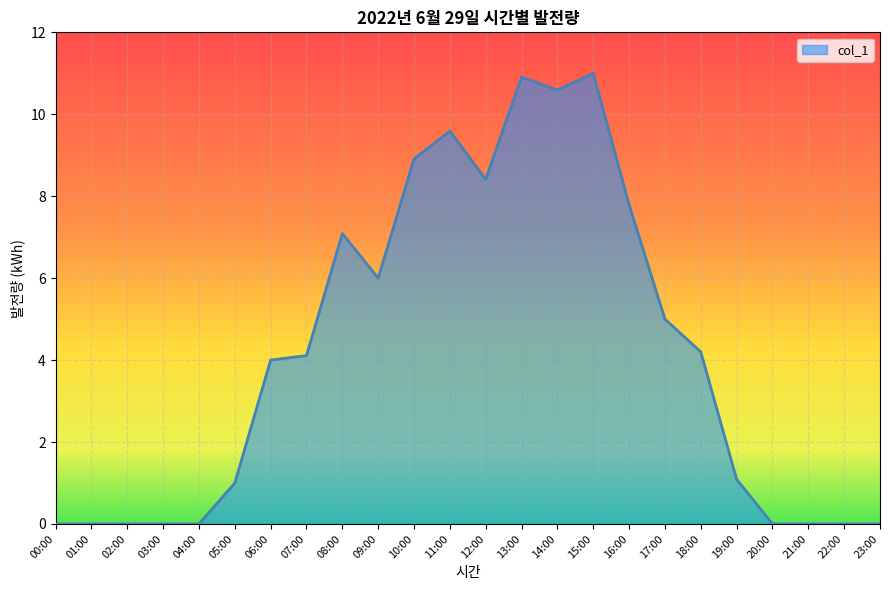

True or false: the data shows 0.0 at 21:00.

True